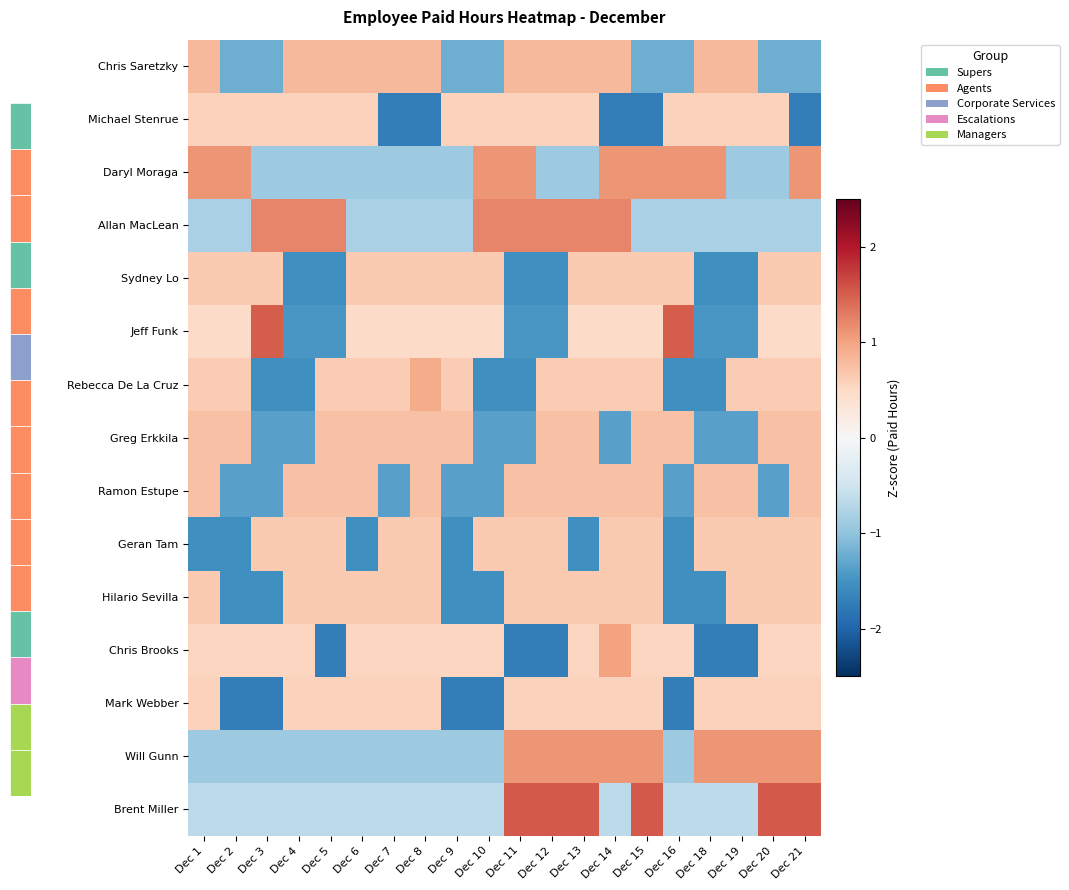

Reading right to left, transcribe all the data shown in this chart.

Chris Saretzky: Dec 21=-1.2	Dec 20=-1.2	Dec 19=0.8	Dec 18=0.8	Dec 16=-1.2	Dec 15=-1.2	Dec 14=0.8	Dec 13=0.8	Dec 12=0.8	Dec 11=0.8	Dec 10=-1.2	Dec 9=-1.2	Dec 8=0.8	Dec 7=0.8	Dec 6=0.8	Dec 5=0.8	Dec 4=0.8	Dec 3=-1.2	Dec 2=-1.2	Dec 1=0.8
Michael Stenrue: Dec 21=-1.7	Dec 20=0.6	Dec 19=0.6	Dec 18=0.6	Dec 16=0.6	Dec 15=-1.7	Dec 14=-1.7	Dec 13=0.6	Dec 12=0.6	Dec 11=0.6	Dec 10=0.6	Dec 9=0.6	Dec 8=-1.7	Dec 7=-1.7	Dec 6=0.6	Dec 5=0.6	Dec 4=0.6	Dec 3=0.6	Dec 2=0.6	Dec 1=0.6
Daryl Moraga: Dec 21=1.1	Dec 20=-0.9	Dec 19=-0.9	Dec 18=1.1	Dec 16=1.1	Dec 15=1.1	Dec 14=1.1	Dec 13=-0.9	Dec 12=-0.9	Dec 11=1.1	Dec 10=1.1	Dec 9=-0.9	Dec 8=-0.9	Dec 7=-0.9	Dec 6=-0.9	Dec 5=-0.9	Dec 4=-0.9	Dec 3=-0.9	Dec 2=1.1	Dec 1=1.1
Allan MacLean: Dec 21=-0.8	Dec 20=-0.8	Dec 19=-0.8	Dec 18=-0.8	Dec 16=-0.8	Dec 15=-0.8	Dec 14=1.2	Dec 13=1.2	Dec 12=1.2	Dec 11=1.2	Dec 10=1.2	Dec 9=-0.8	Dec 8=-0.8	Dec 7=-0.8	Dec 6=-0.8	Dec 5=1.2	Dec 4=1.2	Dec 3=1.2	Dec 2=-0.8	Dec 1=-0.8
Sydney Lo: Dec 21=0.7	Dec 20=0.7	Dec 19=-1.5	Dec 18=-1.5	Dec 16=0.7	Dec 15=0.7	Dec 14=0.7	Dec 13=0.7	Dec 12=-1.5	Dec 11=-1.5	Dec 10=0.7	Dec 9=0.7	Dec 8=0.7	Dec 7=0.7	Dec 6=0.7	Dec 5=-1.5	Dec 4=-1.5	Dec 3=0.7	Dec 2=0.7	Dec 1=0.7
Jeff Funk: Dec 21=0.5	Dec 20=0.5	Dec 19=-1.5	Dec 18=-1.5	Dec 16=1.5	Dec 15=0.5	Dec 14=0.5	Dec 13=0.5	Dec 12=-1.5	Dec 11=-1.5	Dec 10=0.5	Dec 9=0.5	Dec 8=0.5	Dec 7=0.5	Dec 6=0.5	Dec 5=-1.5	Dec 4=-1.5	Dec 3=1.5	Dec 2=0.5	Dec 1=0.5
Rebecca De La Cruz: Dec 21=0.6	Dec 20=0.6	Dec 19=0.6	Dec 18=-1.5	Dec 16=-1.5	Dec 15=0.6	Dec 14=0.6	Dec 13=0.6	Dec 12=0.6	Dec 11=-1.5	Dec 10=-1.5	Dec 9=0.6	Dec 8=0.9	Dec 7=0.6	Dec 6=0.6	Dec 5=0.6	Dec 4=-1.5	Dec 3=-1.5	Dec 2=0.6	Dec 1=0.6
Greg Erkkila: Dec 21=0.7	Dec 20=0.7	Dec 19=-1.4	Dec 18=-1.4	Dec 16=0.7	Dec 15=0.7	Dec 14=-1.4	Dec 13=0.7	Dec 12=0.7	Dec 11=-1.4	Dec 10=-1.4	Dec 9=0.7	Dec 8=0.7	Dec 7=0.7	Dec 6=0.7	Dec 5=0.7	Dec 4=-1.4	Dec 3=-1.4	Dec 2=0.7	Dec 1=0.7
Ramon Estupe: Dec 21=0.7	Dec 20=-1.4	Dec 19=0.7	Dec 18=0.7	Dec 16=-1.4	Dec 15=0.7	Dec 14=0.7	Dec 13=0.7	Dec 12=0.7	Dec 11=0.7	Dec 10=-1.4	Dec 9=-1.4	Dec 8=0.7	Dec 7=-1.4	Dec 6=0.7	Dec 5=0.7	Dec 4=0.7	Dec 3=-1.4	Dec 2=-1.4	Dec 1=0.7
Geran Tam: Dec 21=0.7	Dec 20=0.7	Dec 19=0.7	Dec 18=0.7	Dec 16=-1.5	Dec 15=0.7	Dec 14=0.7	Dec 13=-1.5	Dec 12=0.7	Dec 11=0.7	Dec 10=0.7	Dec 9=-1.5	Dec 8=0.7	Dec 7=0.7	Dec 6=-1.5	Dec 5=0.7	Dec 4=0.7	Dec 3=0.7	Dec 2=-1.5	Dec 1=-1.5
Hilario Sevilla: Dec 21=0.7	Dec 20=0.7	Dec 19=0.7	Dec 18=-1.5	Dec 16=-1.5	Dec 15=0.7	Dec 14=0.7	Dec 13=0.7	Dec 12=0.7	Dec 11=0.7	Dec 10=-1.5	Dec 9=-1.5	Dec 8=0.7	Dec 7=0.7	Dec 6=0.7	Dec 5=0.7	Dec 4=0.7	Dec 3=-1.5	Dec 2=-1.5	Dec 1=0.7
Chris Brooks: Dec 21=0.5	Dec 20=0.5	Dec 19=-1.7	Dec 18=-1.7	Dec 16=0.5	Dec 15=0.5	Dec 14=1.0	Dec 13=0.5	Dec 12=-1.7	Dec 11=-1.7	Dec 10=0.5	Dec 9=0.5	Dec 8=0.5	Dec 7=0.5	Dec 6=0.5	Dec 5=-1.7	Dec 4=0.5	Dec 3=0.5	Dec 2=0.5	Dec 1=0.5
Mark Webber: Dec 21=0.6	Dec 20=0.6	Dec 19=0.6	Dec 18=0.6	Dec 16=-1.7	Dec 15=0.6	Dec 14=0.6	Dec 13=0.6	Dec 12=0.6	Dec 11=0.6	Dec 10=-1.7	Dec 9=-1.7	Dec 8=0.6	Dec 7=0.6	Dec 6=0.6	Dec 5=0.6	Dec 4=0.6	Dec 3=-1.7	Dec 2=-1.7	Dec 1=0.6
Will Gunn: Dec 21=1.1	Dec 20=1.1	Dec 19=1.1	Dec 18=1.1	Dec 16=-0.9	Dec 15=1.1	Dec 14=1.1	Dec 13=1.1	Dec 12=1.1	Dec 11=1.1	Dec 10=-0.9	Dec 9=-0.9	Dec 8=-0.9	Dec 7=-0.9	Dec 6=-0.9	Dec 5=-0.9	Dec 4=-0.9	Dec 3=-0.9	Dec 2=-0.9	Dec 1=-0.9
Brent Miller: Dec 21=1.5	Dec 20=1.5	Dec 19=-0.7	Dec 18=-0.7	Dec 16=-0.7	Dec 15=1.5	Dec 14=-0.7	Dec 13=1.5	Dec 12=1.5	Dec 11=1.5	Dec 10=-0.7	Dec 9=-0.7	Dec 8=-0.7	Dec 7=-0.7	Dec 6=-0.7	Dec 5=-0.7	Dec 4=-0.7	Dec 3=-0.7	Dec 2=-0.7	Dec 1=-0.7